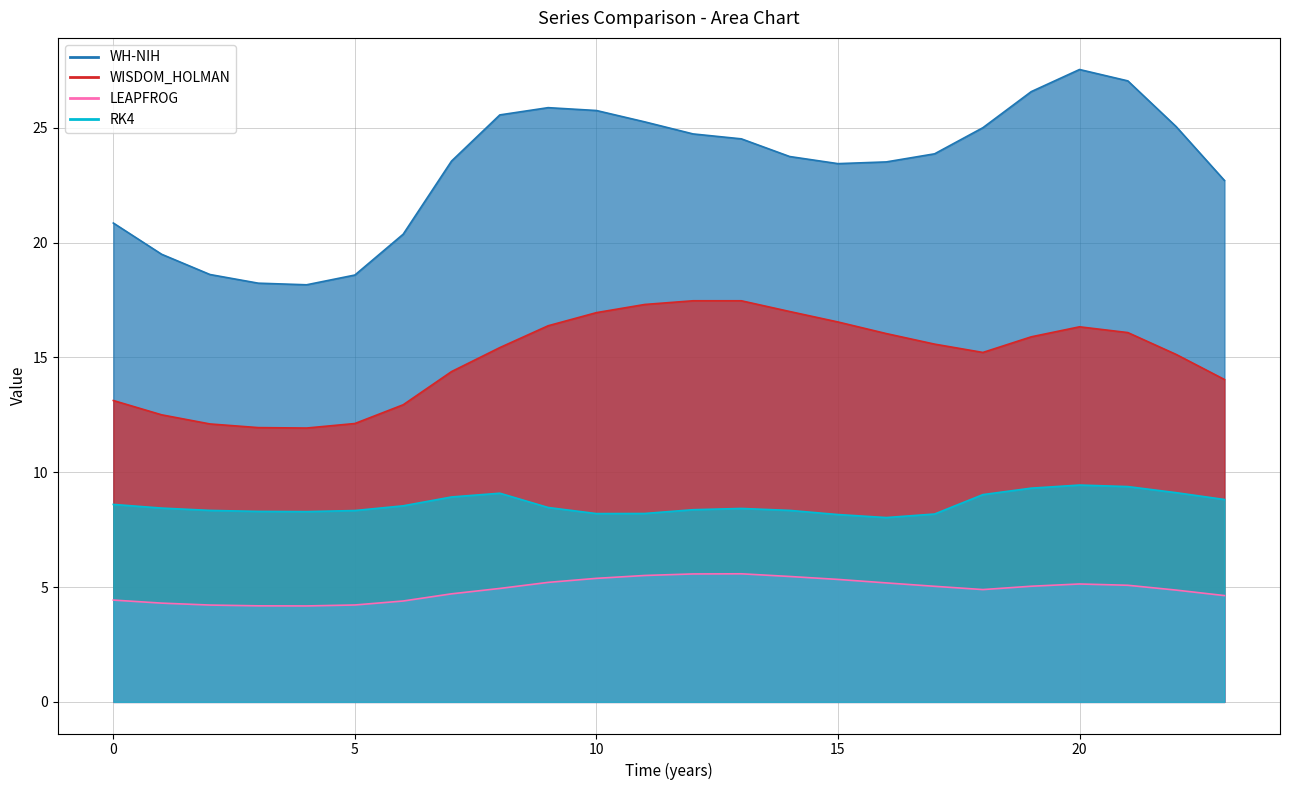

Where does the WH-NIH series first go above 23?

7